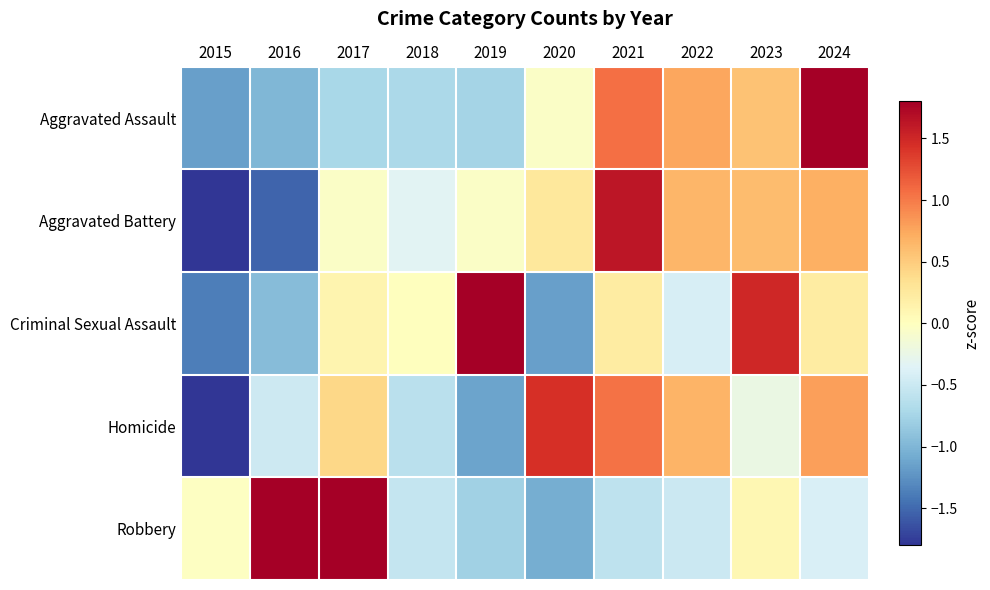

What is the maximum value shown in the chart?

2.0